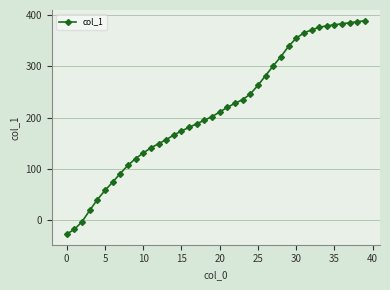

What is the value of the 13th point from the left?

149